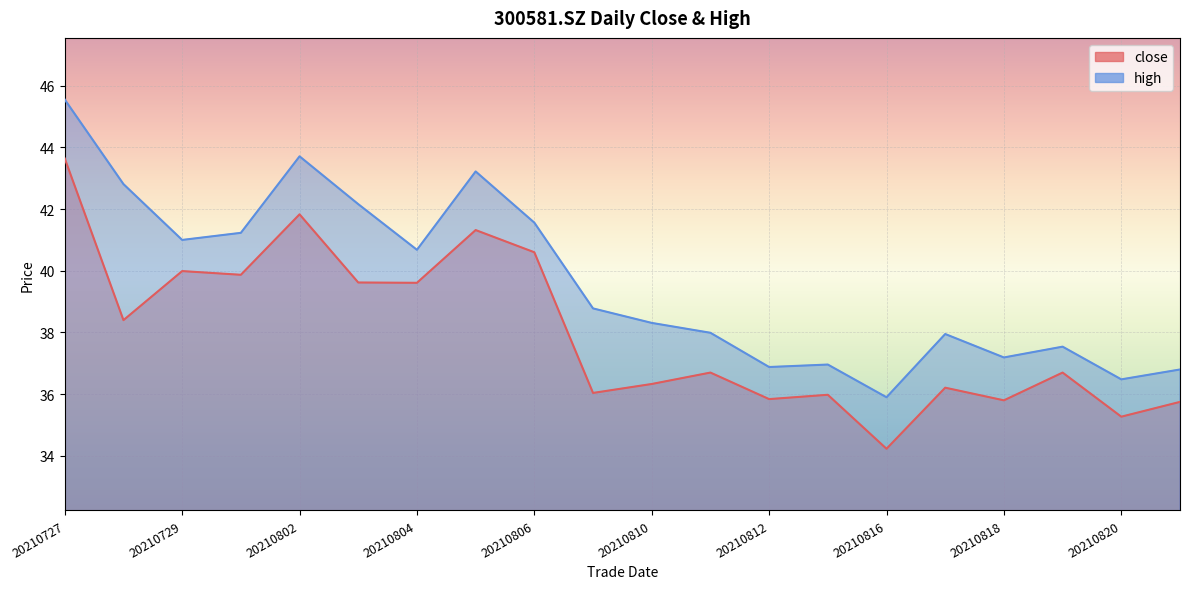

Where does the close series first go above 36?

20210727